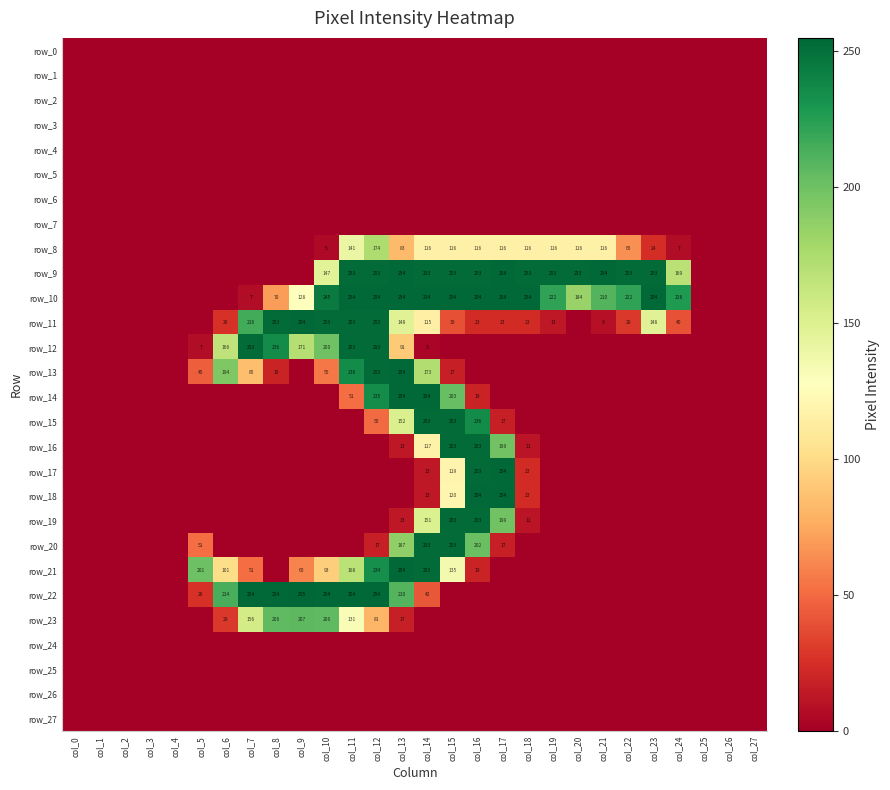

At col_2, list the series in order from largest to smallest.

row_0, row_1, row_2, row_3, row_4, row_5, row_6, row_7, row_8, row_9, row_10, row_11, row_12, row_13, row_14, row_15, row_16, row_17, row_18, row_19, row_20, row_21, row_22, row_23, row_24, row_25, row_26, row_27